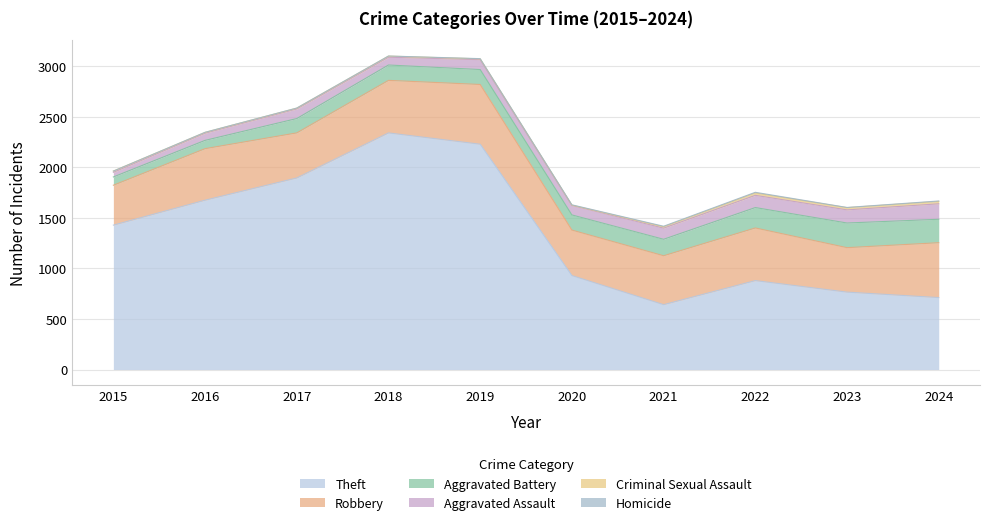

What is the approximate value of Homicide at 2021?

5